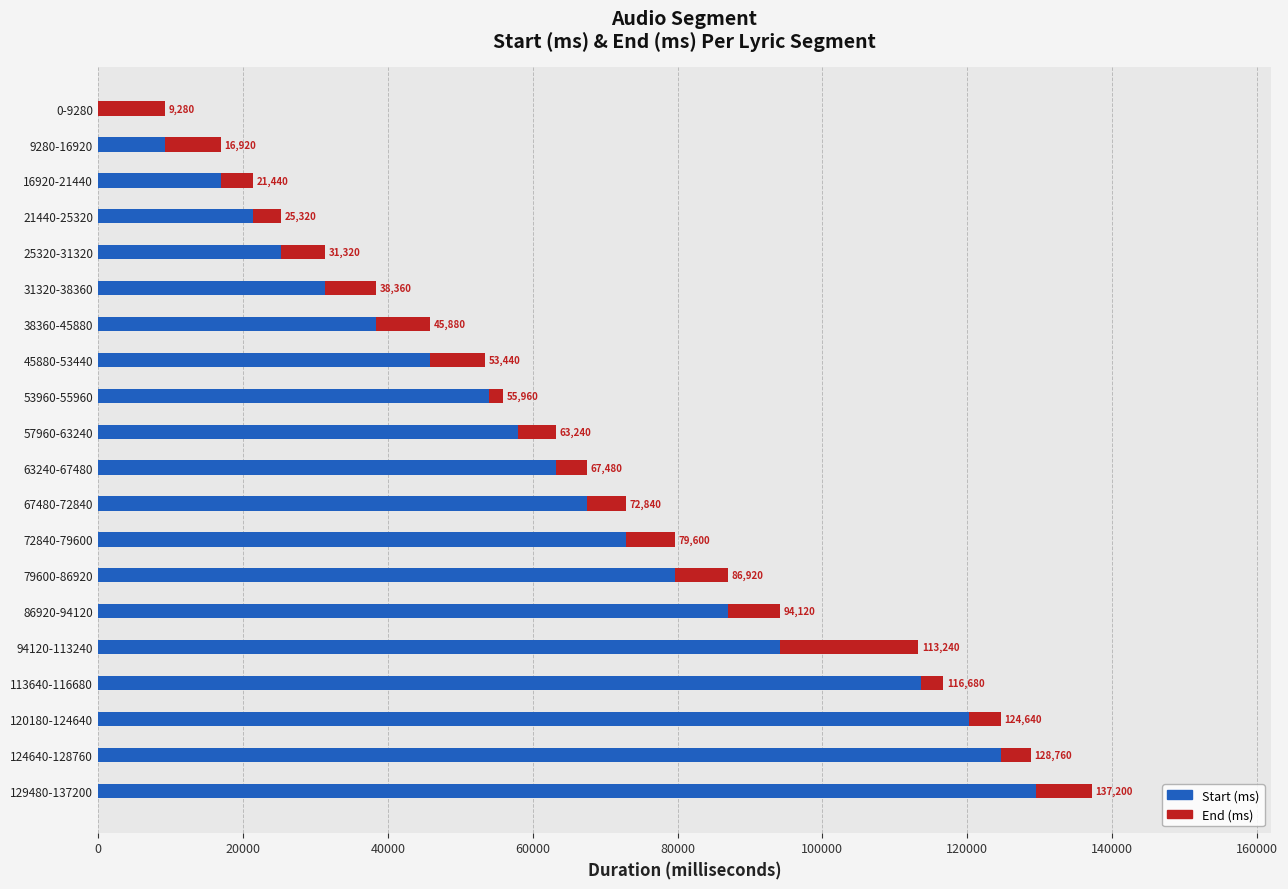

The Start (ms) series shows 42321 at 86920-94120. True or false?

False